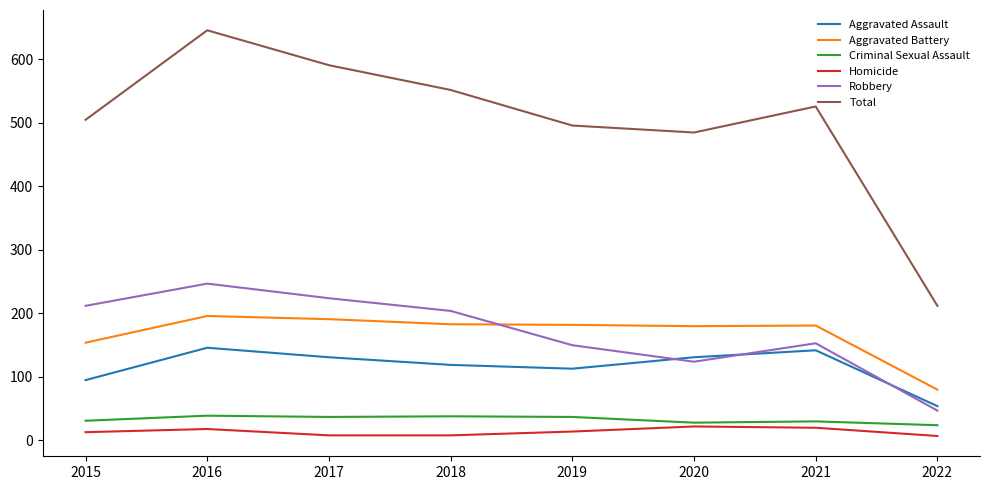

Is it true that Aggravated Assault equals 131 at 2020?

True